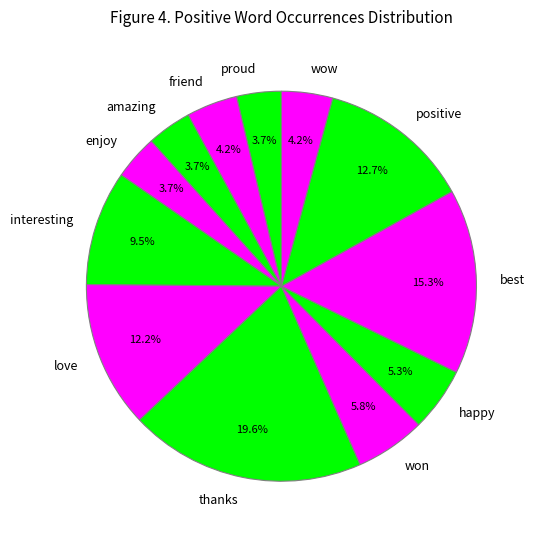

Is it true that friend is 4% of the pie?

True